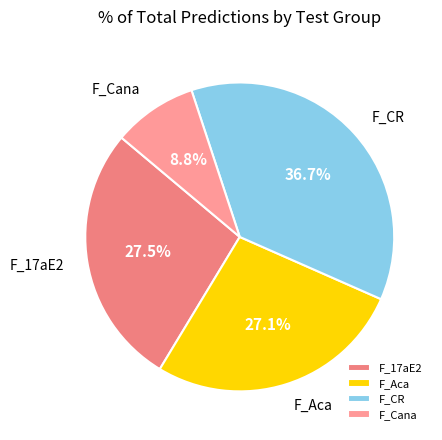

Does F_Aca account for over 50% of the chart?

No